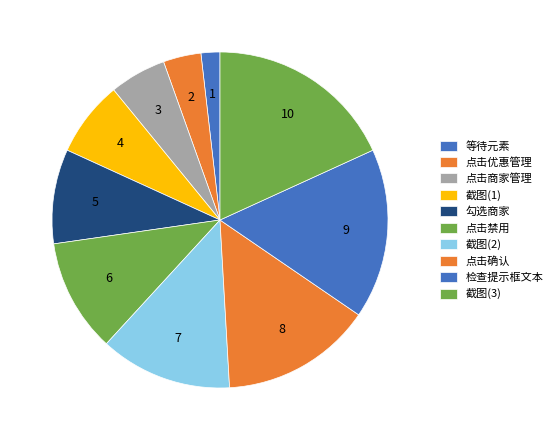

Is it true that 勾选商家 is 1% of the pie?

False